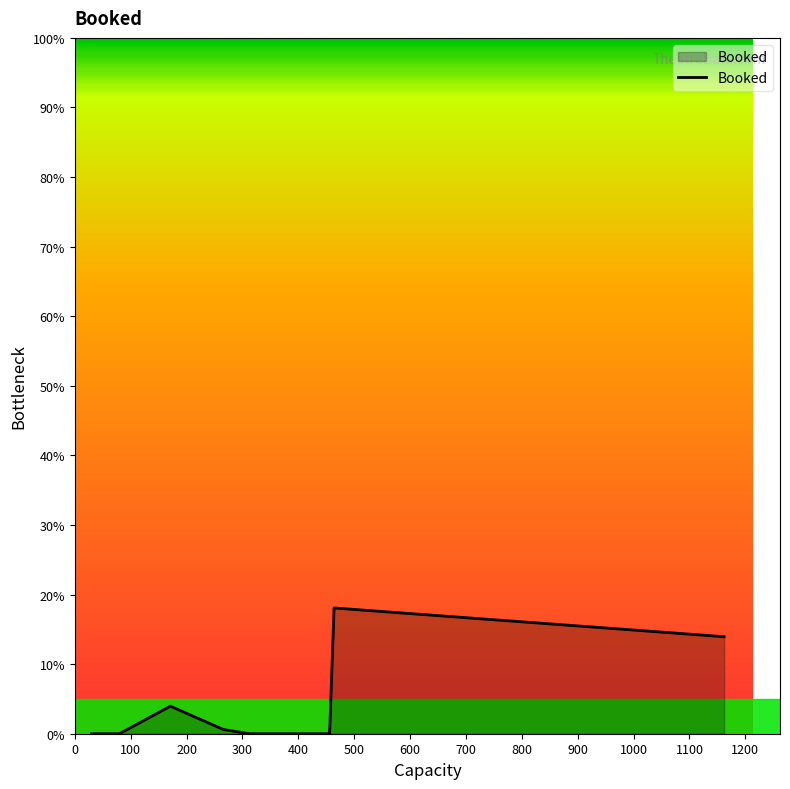

What is the difference between the maximum and minimum values?

18.1